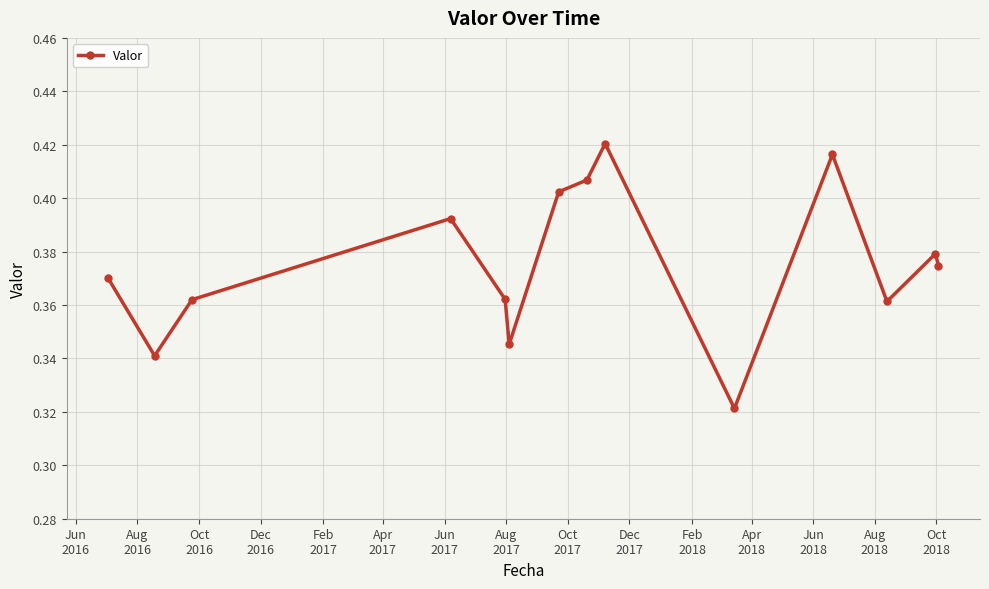

True or false: the data has more than 0 interior local peaks.

True